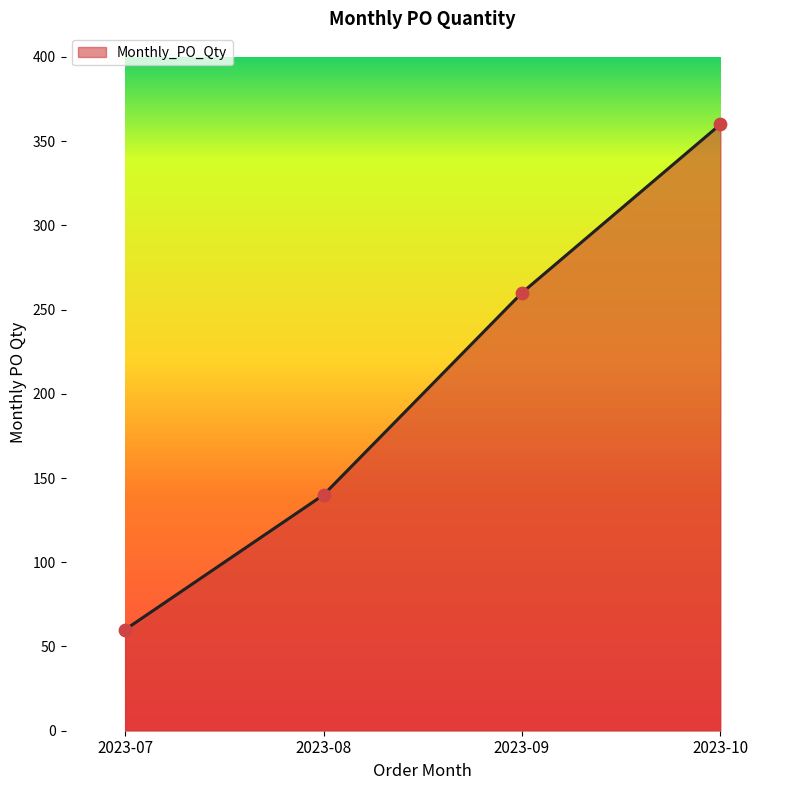

What is the change in value from 2023-07 to 2023-10?

+300